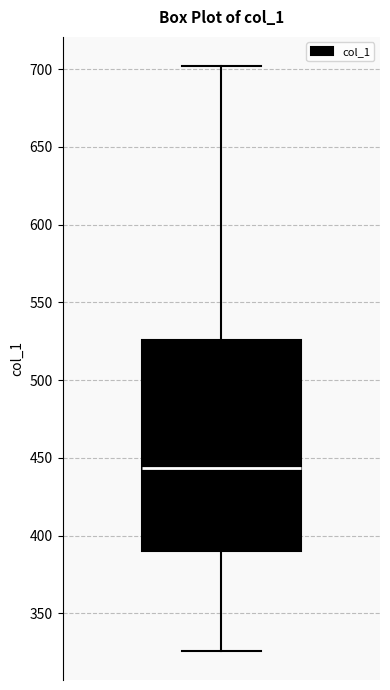

Transcribe this box plot: give where the median line is, the range the box spans, and where the two whiskers end, as read against the y-axis. The values are not printed on the chart, so give them approximately, as read against the axis.

median 445, box 390 to 525, whiskers 325 to 700